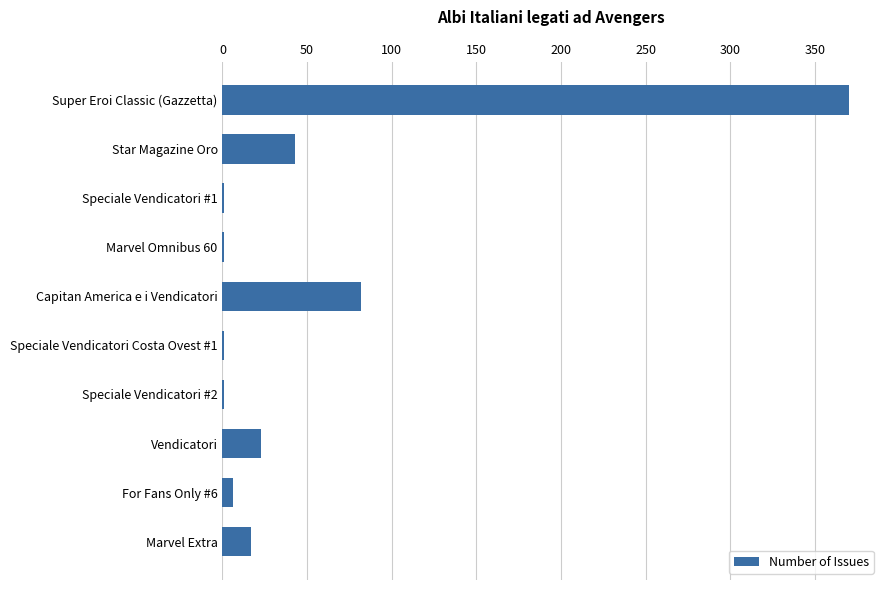

The chart shows a value of 50 at Capitan America e i Vendicatori. True or false?

False